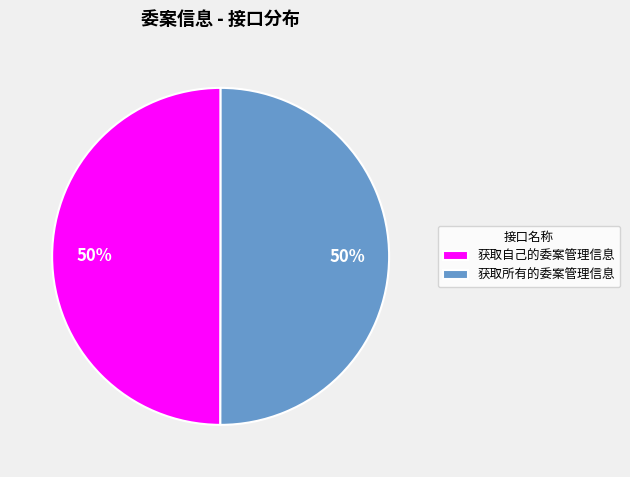

What is the ratio of the value at 获取自己的委案管理信息 to the value at 获取所有的委案管理信息?

1.0